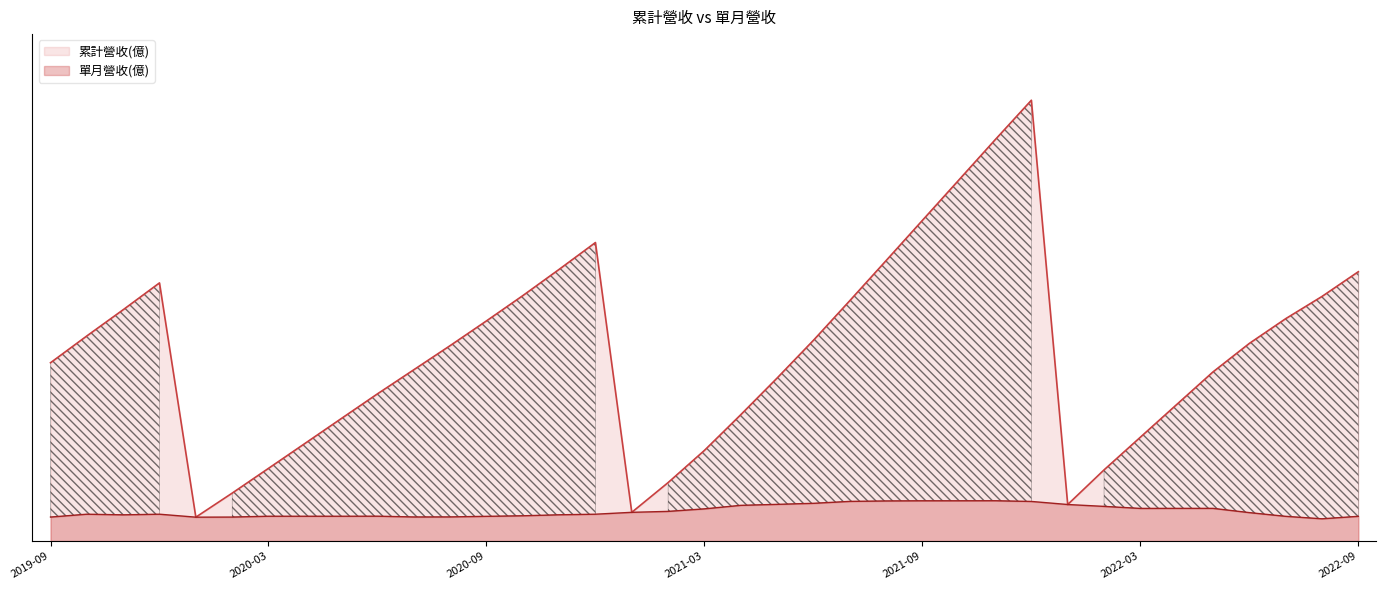

At which category is the sum across all series the highest?

2021-12